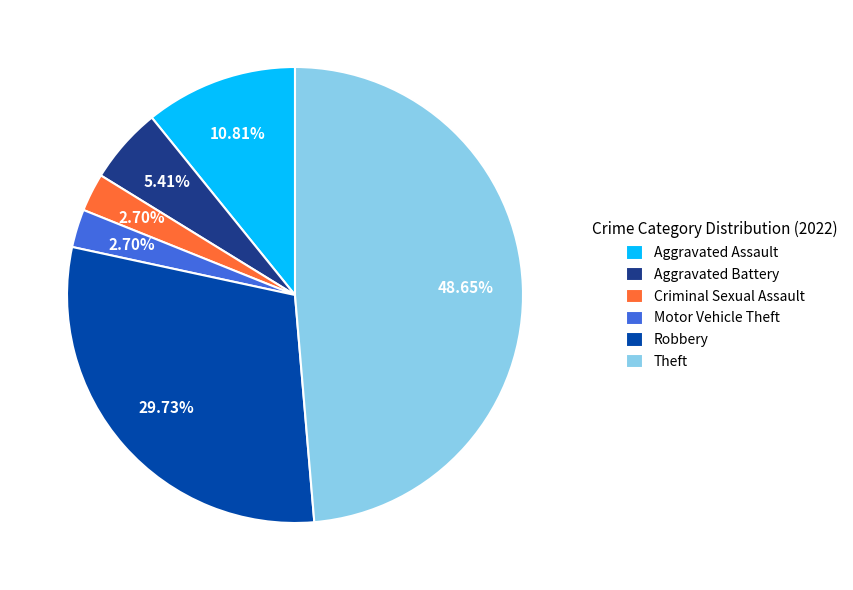

How many slices are in this pie chart?

6